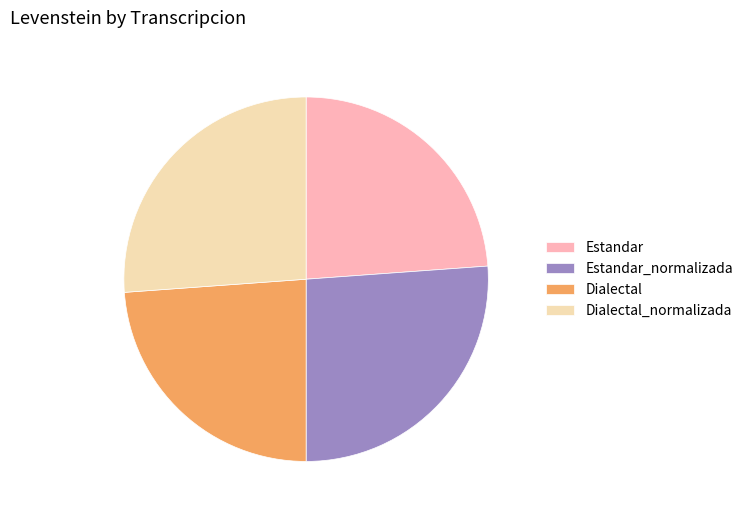

Does Dialectal represent more than half of the total?

No